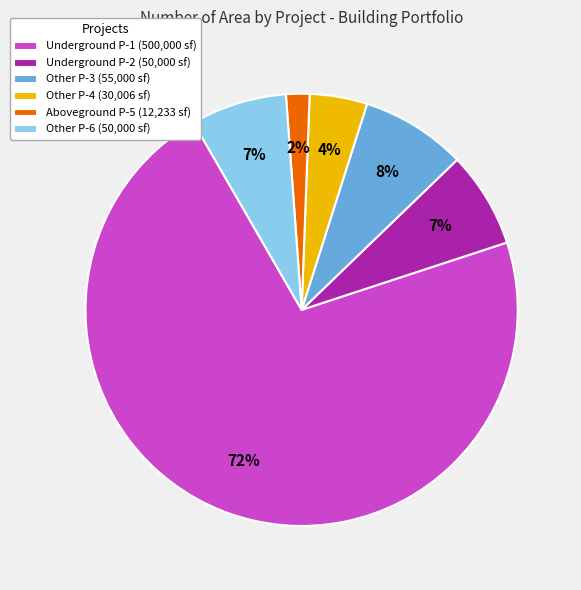

The Underground P-1 (500,000 sf) slice represents 86% of the pie. True or false?

False